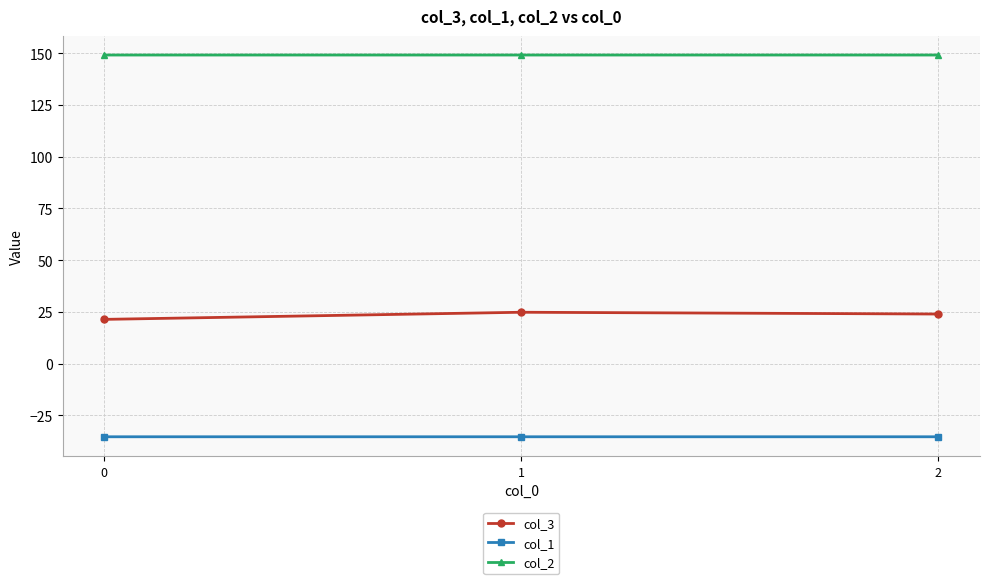

What is the highest value of the col_3 series?

24.8